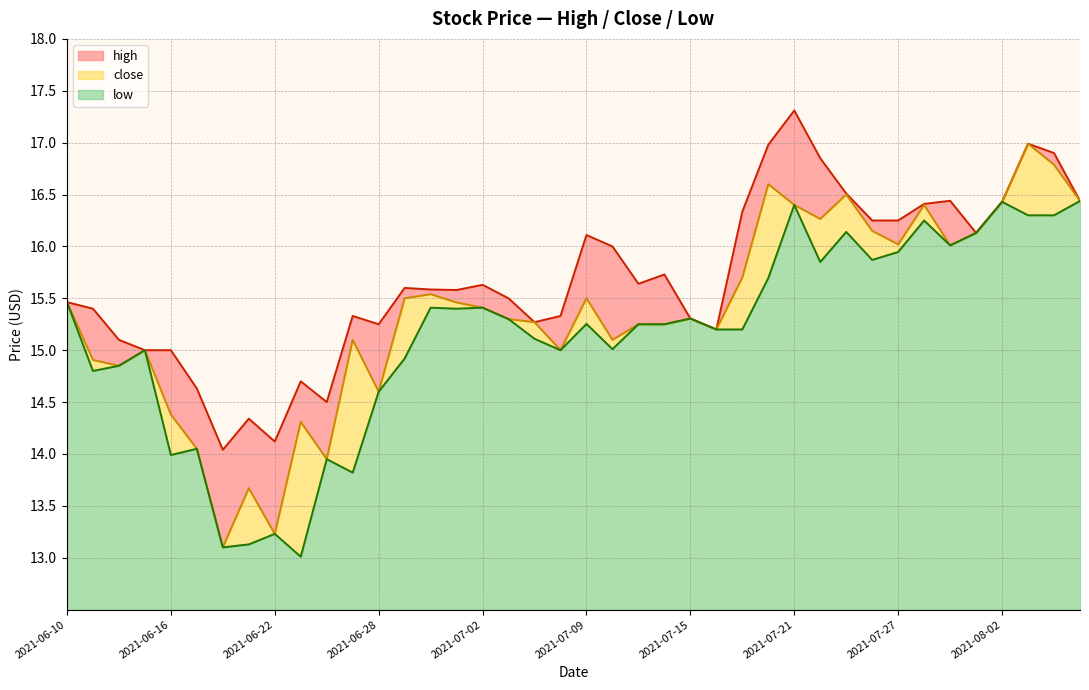

How many interior local peaks does the high series have?

10